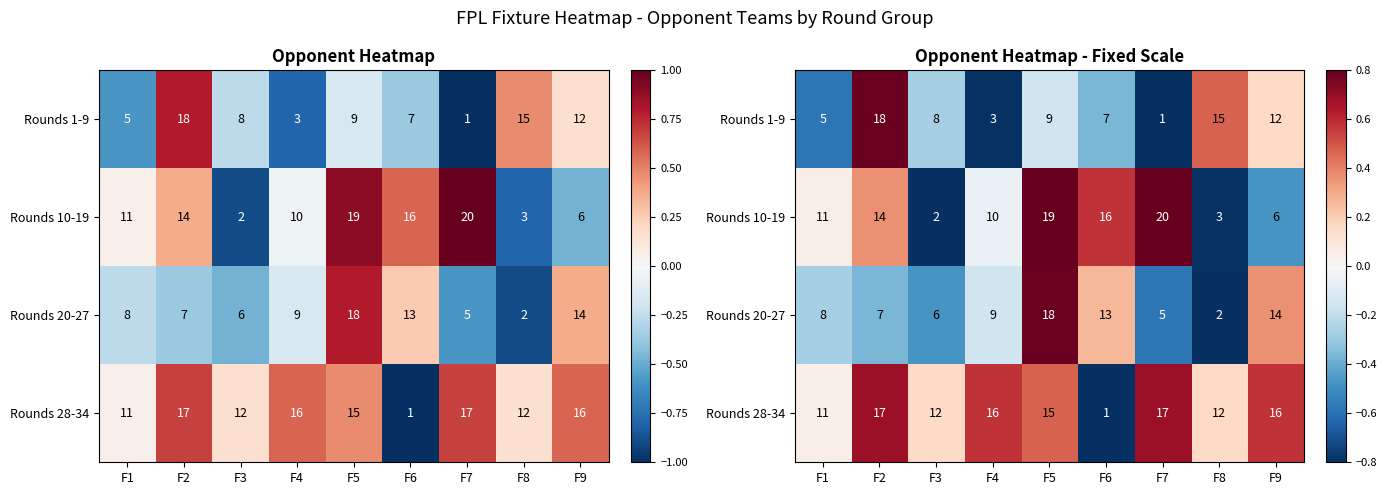

Is it true that Rounds 10-19 equals -0.8 at F8?

True